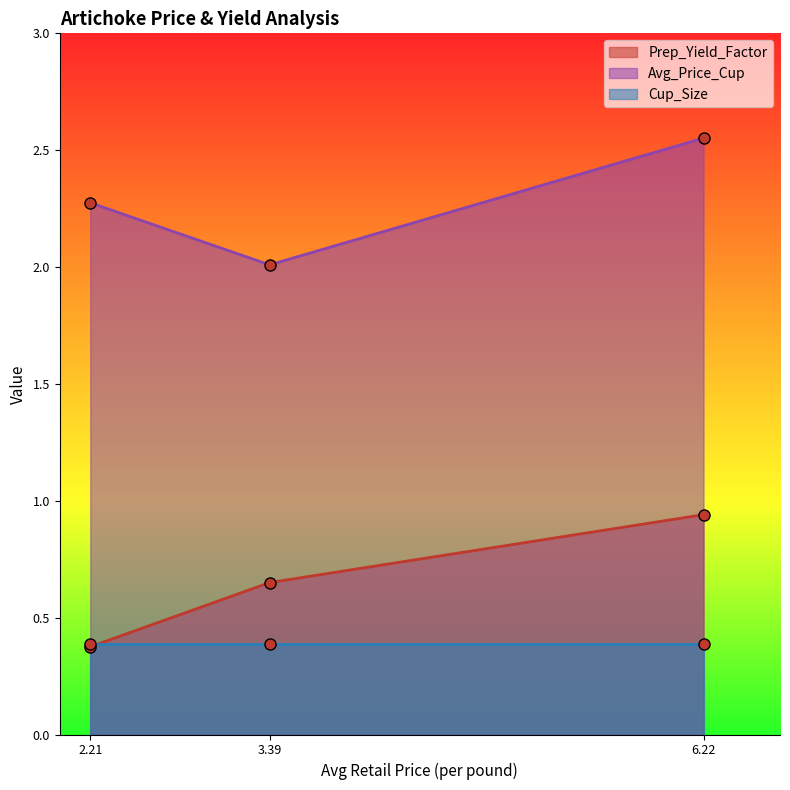

What is the approximate value of Prep_Yield_Factor at 2.21?

0.4